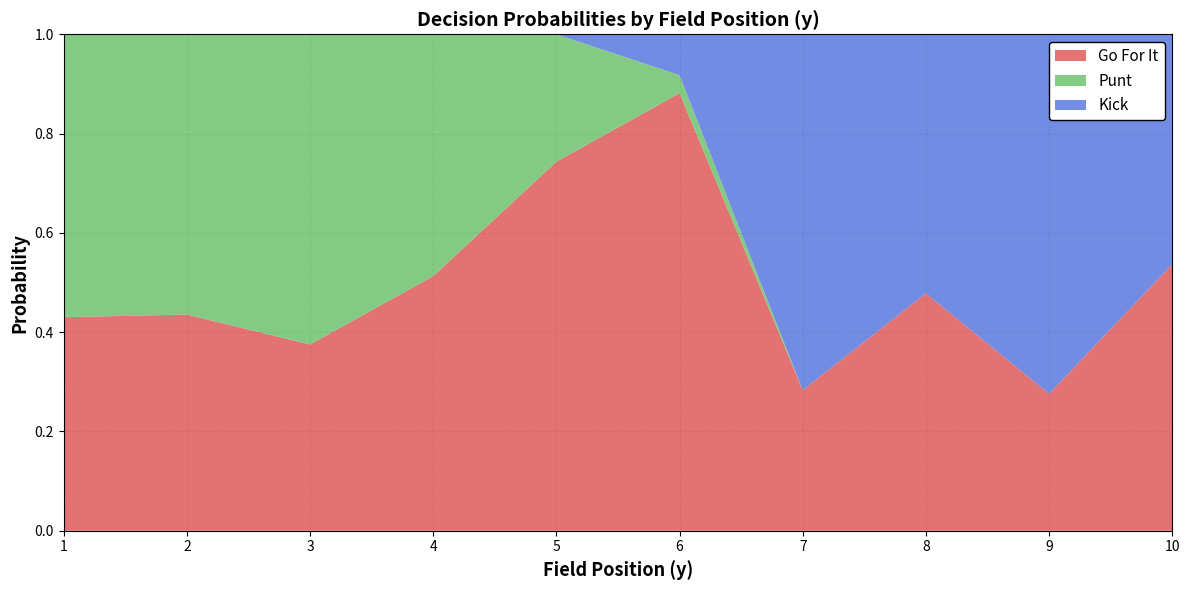

Which category has the highest value in the Go For It series?

6